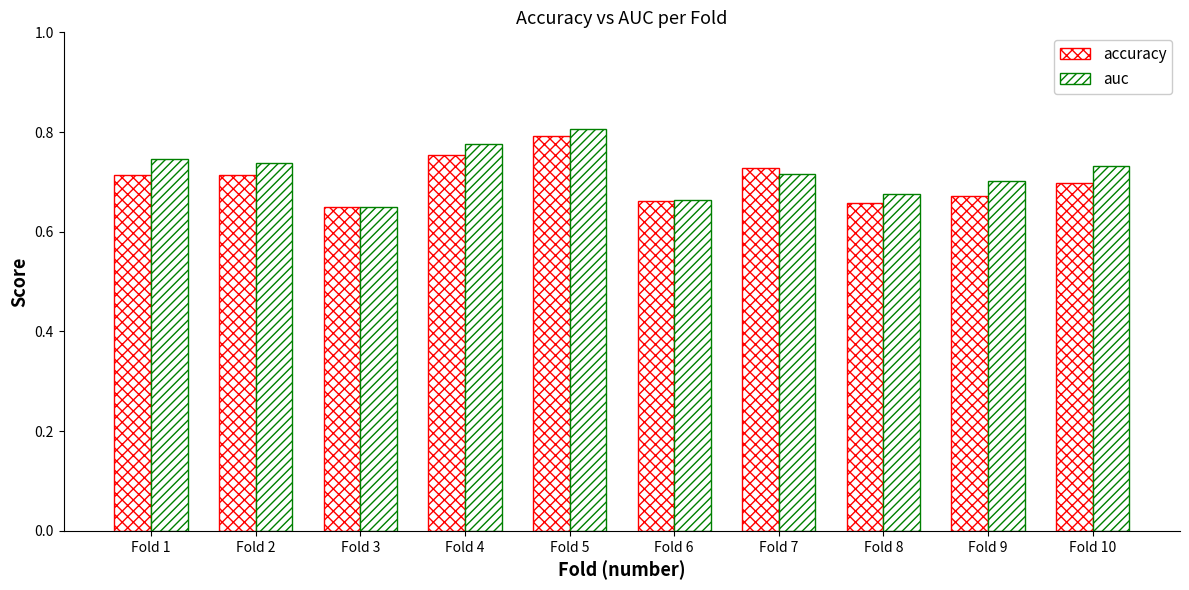

True or false: accuracy has a value of 0.4 at Fold 4.

False